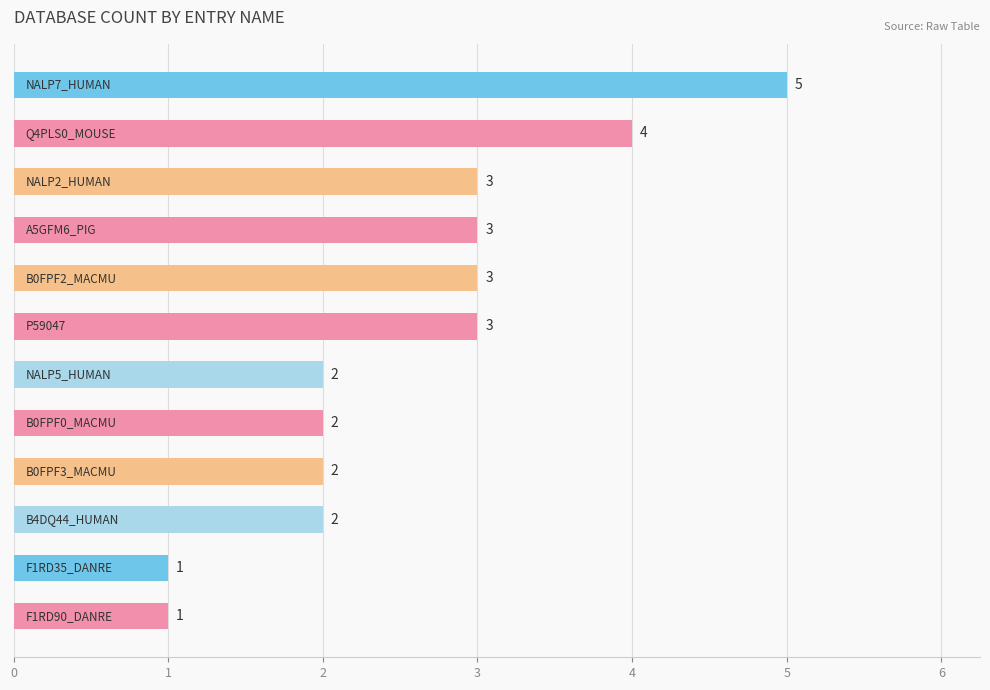

What is the value of the 5th bar from the top?

3